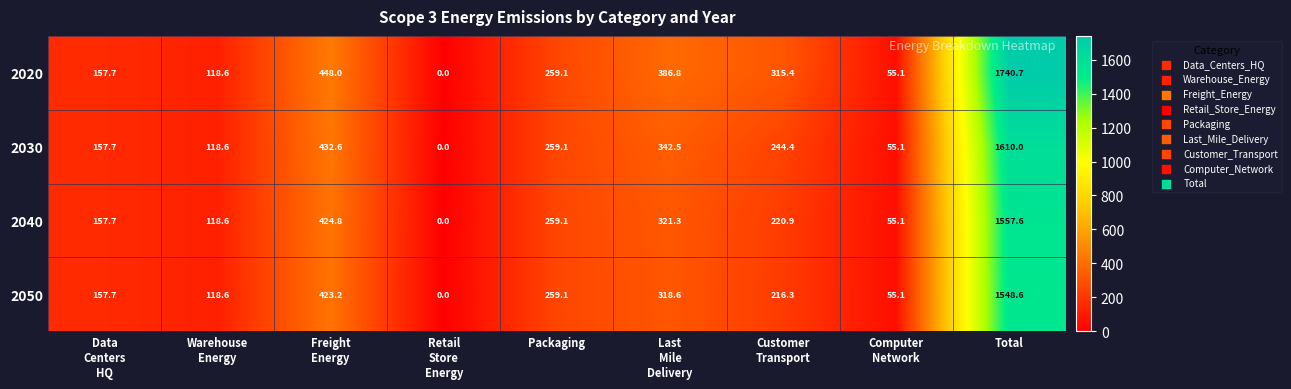

What value does the 2030 series have at Packaging?

259.1